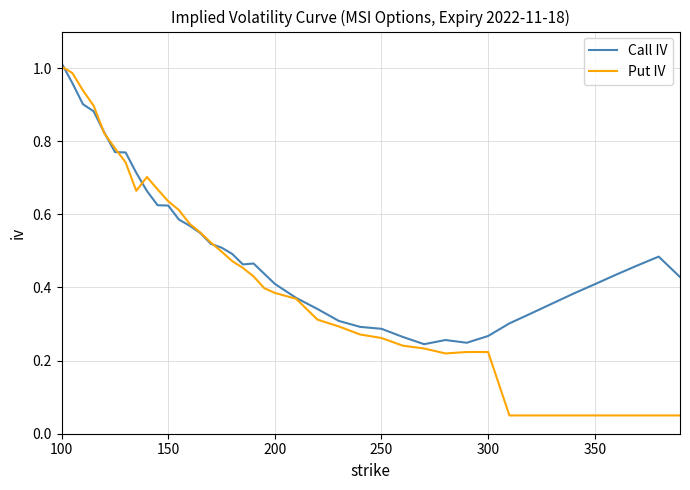

Which series has the largest total across all categories?

Call IV